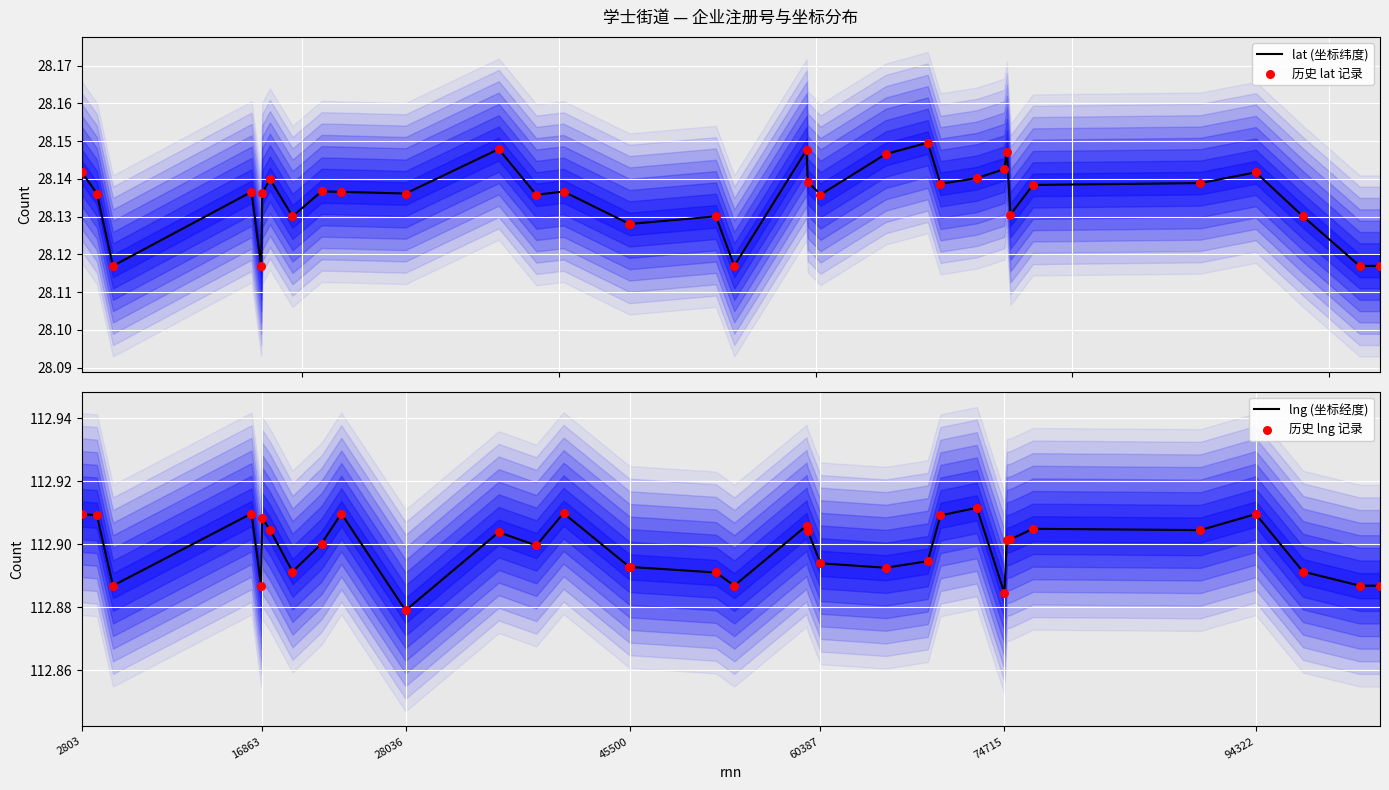

Which series has the largest total across all categories?

lng (坐标经度)